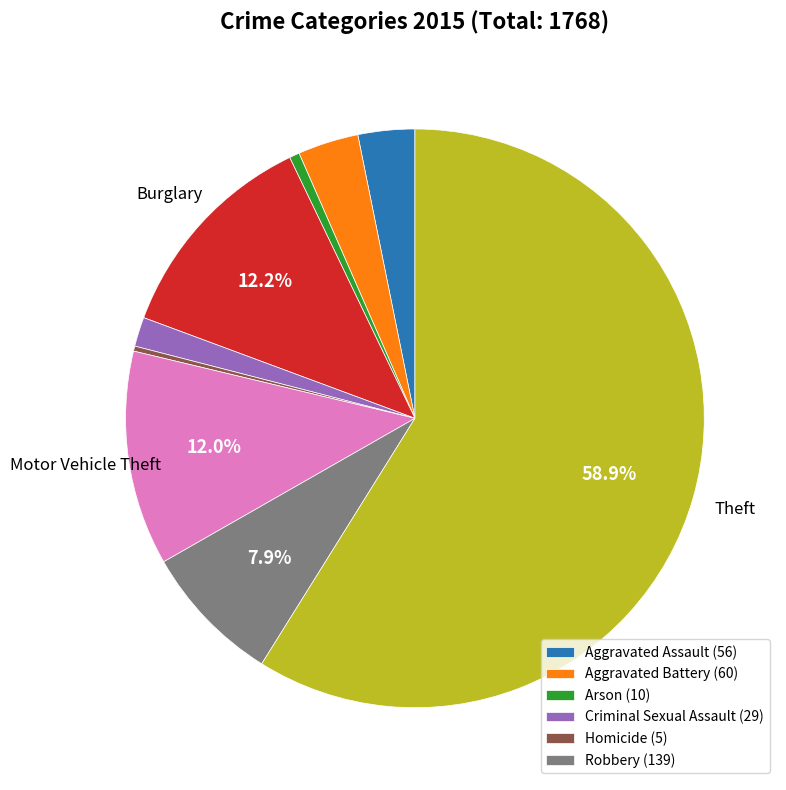

Does any single category account for the majority?

Yes